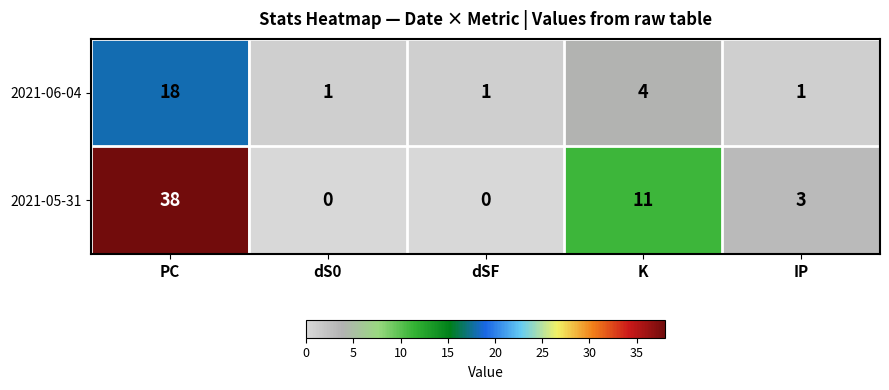

Which category has the highest value in the 2021-05-31 series?

PC